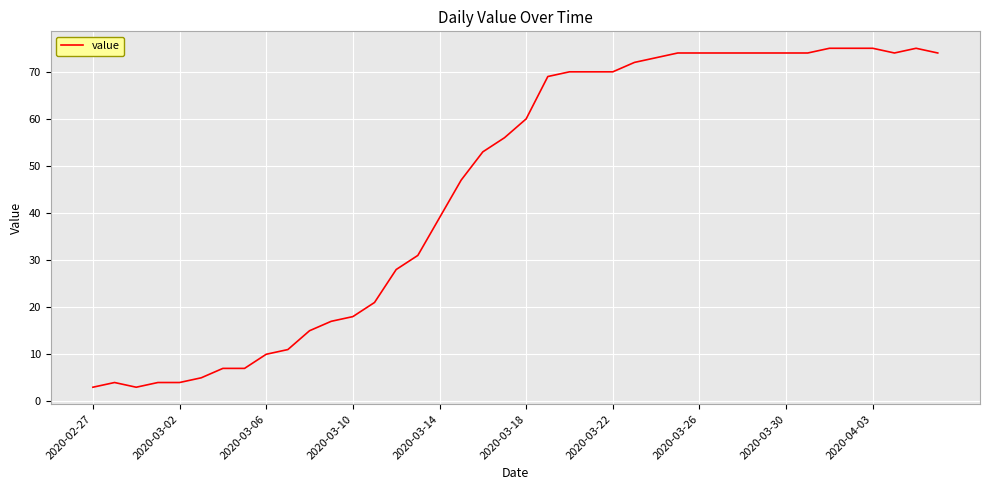

How many series are shown in this chart?

1